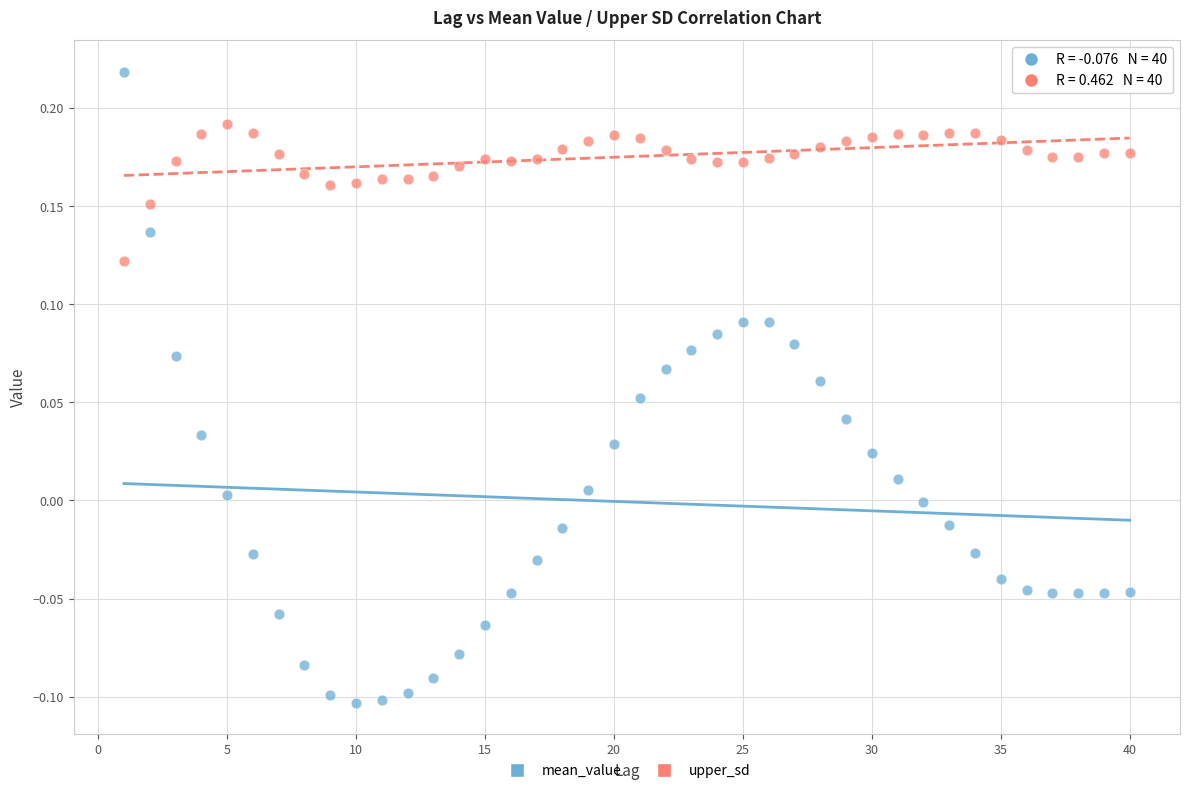

Which series has the largest Y range (max minus min)?

mean_value